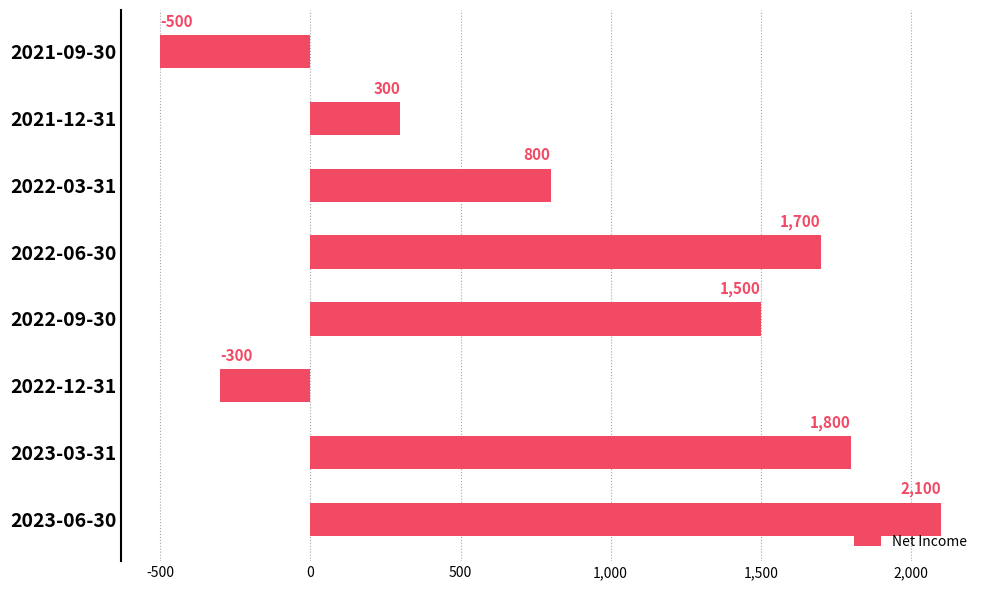

Where is the data nearest to the value 800?

2022-03-31